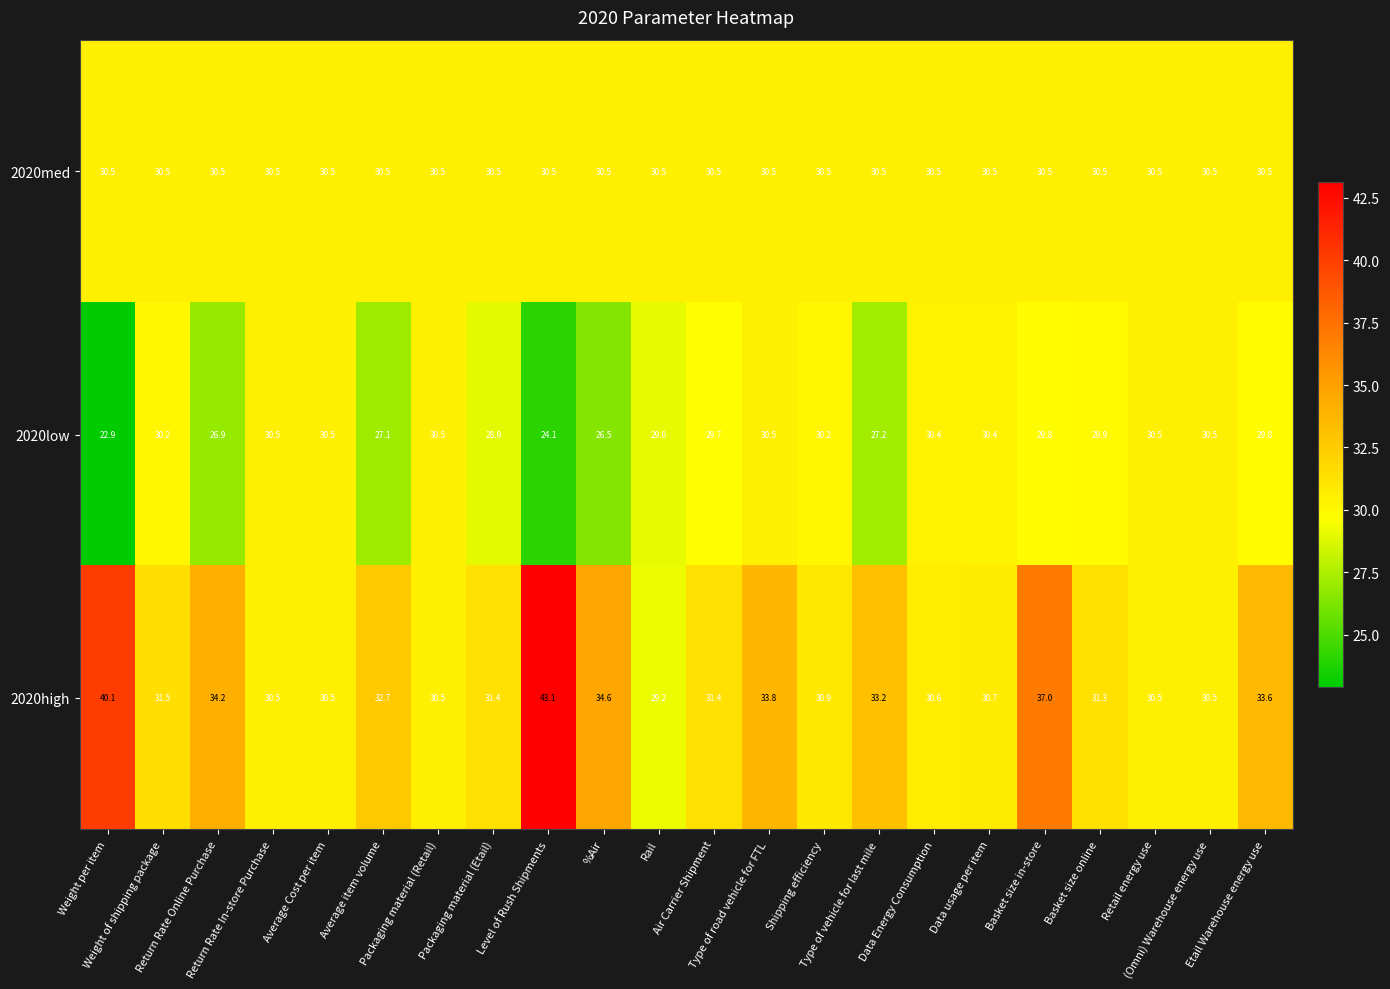

At how many categories does at least one series exceed 35?

3